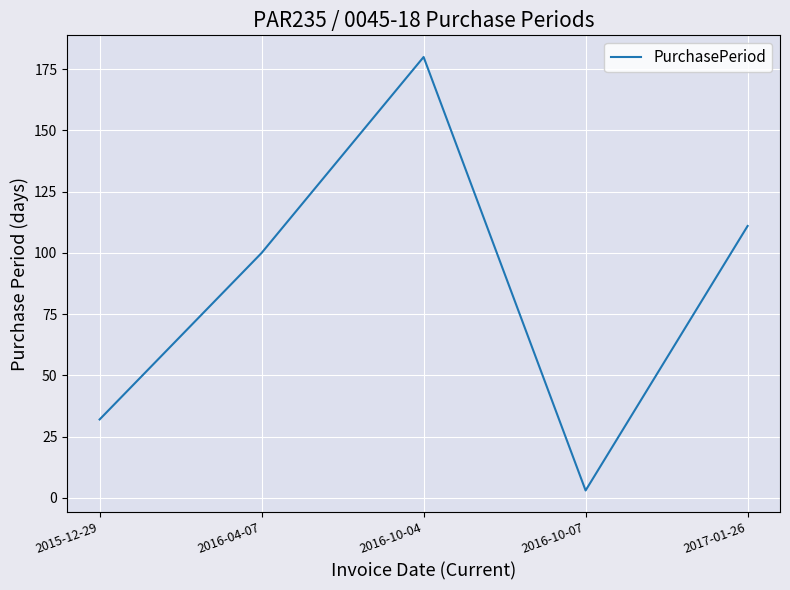

Read the value at 2016-10-07.

3